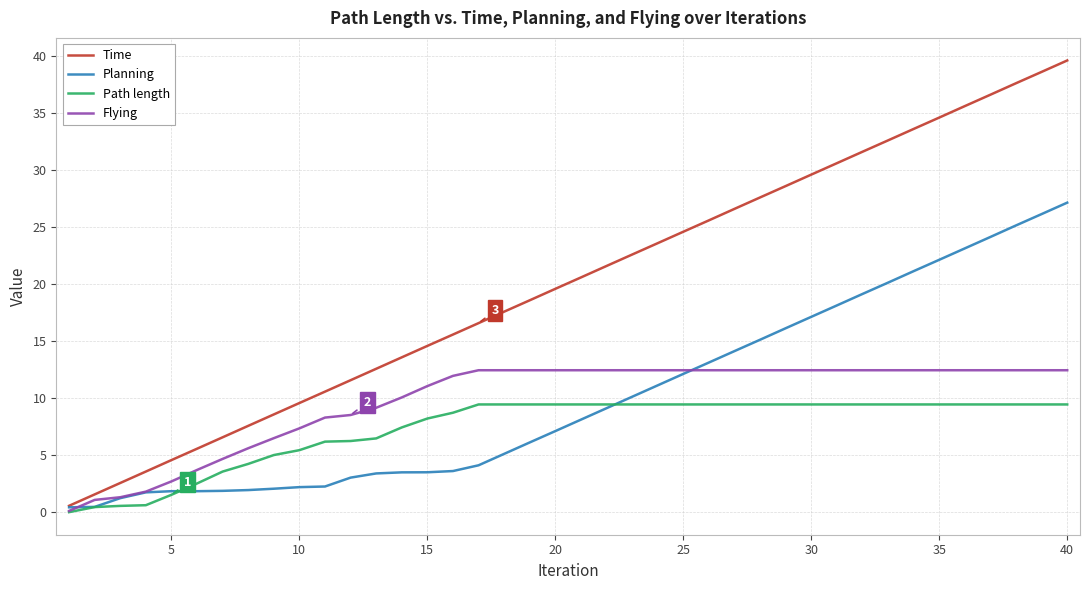

What is the maximum value shown in the chart?

39.6